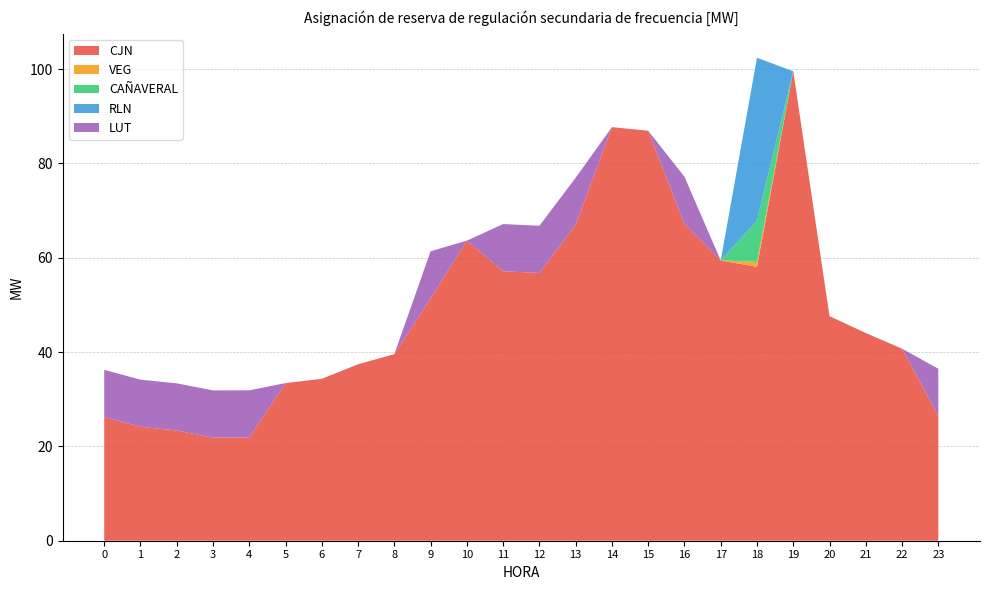

Reading left to right, list all the values displayed in this chart.

CJN: 0=26.2	1=24.1	2=23.4	3=21.9	4=21.9	5=33.4	6=34.3	7=37.4	8=39.6	9=51.4	10=63.6	11=57.1	12=56.8	13=67.0	14=87.7	15=86.9	16=67.2	17=59.4	18=58.1	19=99.5	20=47.6	21=44.0	22=40.7	23=26.5
VEG: 0=0.0	1=0.0	2=0.0	3=0.0	4=0.0	5=0.0	6=0.0	7=0.0	8=0.0	9=0.0	10=0.0	11=0.0	12=0.0	13=0.0	14=0.0	15=0.0	16=0.0	17=0.0	18=1.1	19=0.0	20=0.0	21=0.0	22=0.0	23=0.0
CAÑAVERAL: 0=0.0	1=0.0	2=0.0	3=0.0	4=0.0	5=0.0	6=0.0	7=0.0	8=0.0	9=0.0	10=0.0	11=0.0	12=0.0	13=0.0	14=0.0	15=0.0	16=0.0	17=0.0	18=8.7	19=0.0	20=0.0	21=0.0	22=0.0	23=0.0
RLN: 0=0.0	1=0.0	2=0.0	3=0.0	4=0.0	5=0.0	6=0.0	7=0.0	8=0.0	9=0.0	10=0.0	11=0.0	12=0.0	13=0.0	14=0.0	15=0.0	16=0.0	17=0.0	18=34.6	19=0.0	20=0.0	21=0.0	22=0.0	23=0.0
LUT: 0=10.0	1=10.0	2=10.0	3=10.0	4=10.0	5=0.0	6=0.0	7=0.0	8=0.0	9=10.0	10=0.0	11=10.0	12=10.0	13=10.0	14=0.0	15=0.0	16=10.0	17=0.0	18=0.0	19=0.0	20=0.0	21=0.0	22=0.0	23=10.0